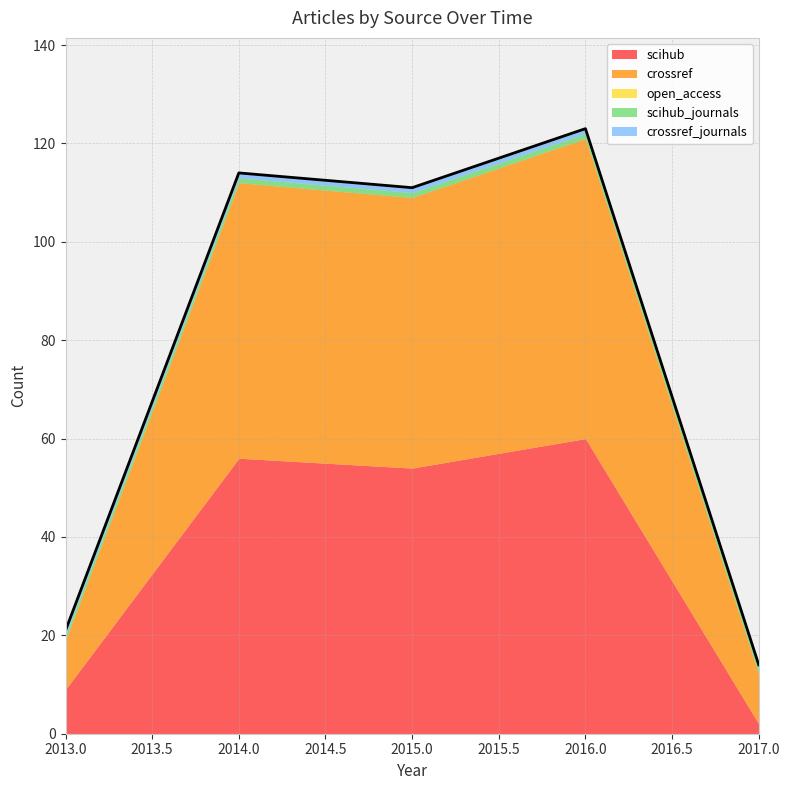

Reading right to left, what are all the values shown in this chart?

scihub: 2	60	54	56	9
crossref: 10	61	55	56	10
open_access: 0	0	0	0	0
scihub_journals: 1	1	1	1	1
crossref_journals: 1	1	1	1	1